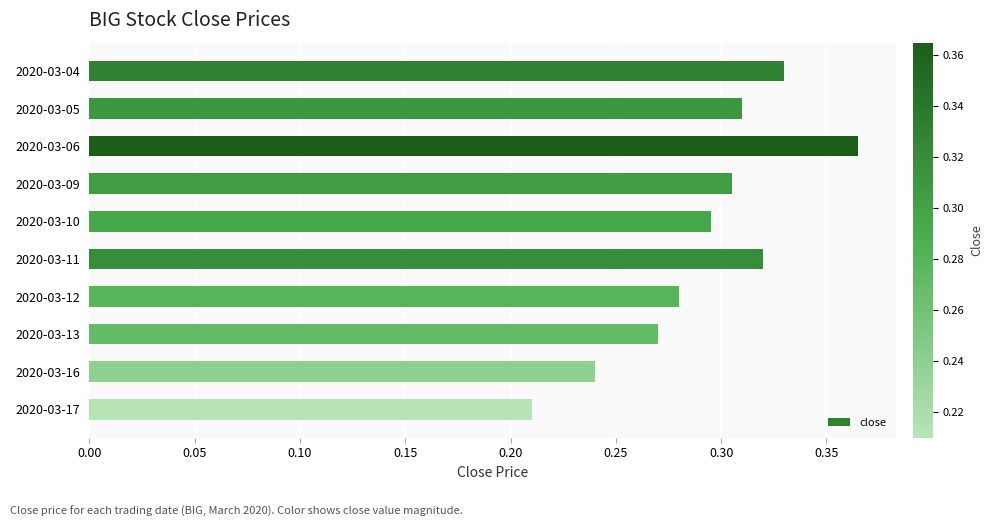

List the labels in order of value, smallest first.

2020-03-17, 2020-03-16, 2020-03-13, 2020-03-12, 2020-03-10, 2020-03-09, 2020-03-05, 2020-03-11, 2020-03-04, 2020-03-06